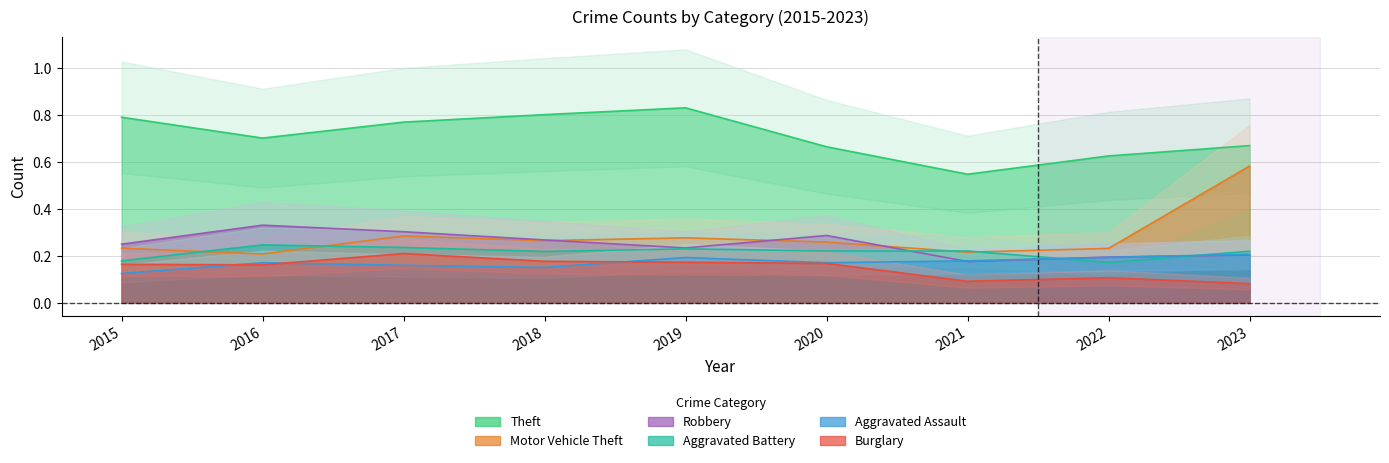

What is the difference between the maximum and second lowest values in the Burglary series?

0.1